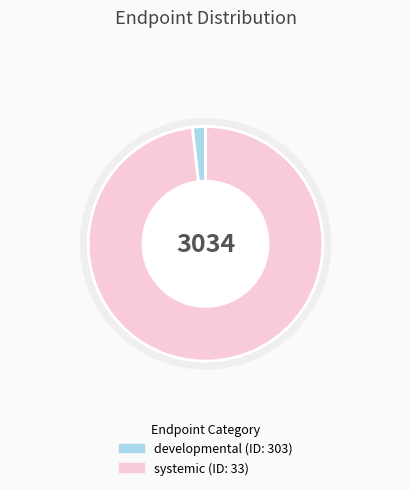

To the nearest percent, what percentage of the pie is 33?

98%